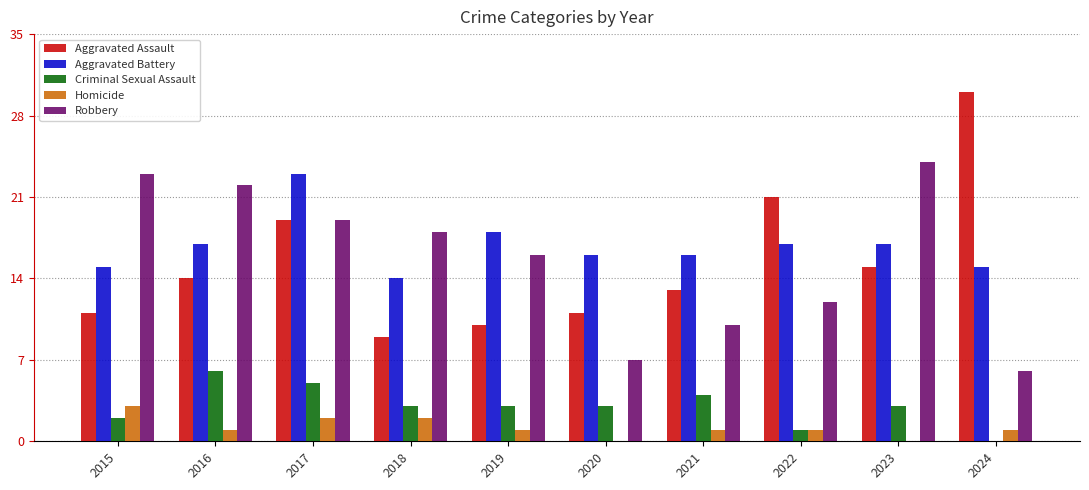

What is the spread (max minus min) of values at 2017?

21